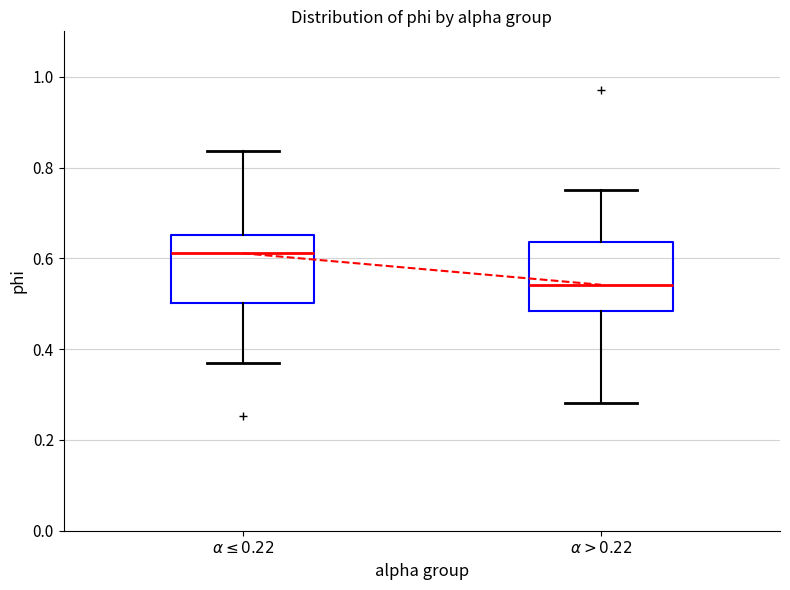

Where is the upper edge of the box for $\alpha > 0.22$ on the y-axis? The values are not printed on the chart, so give them approximately, as read against the axis.

0.64